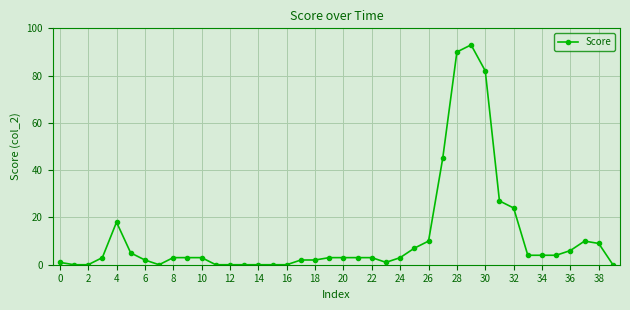

What is the maximum value shown in the chart?

93